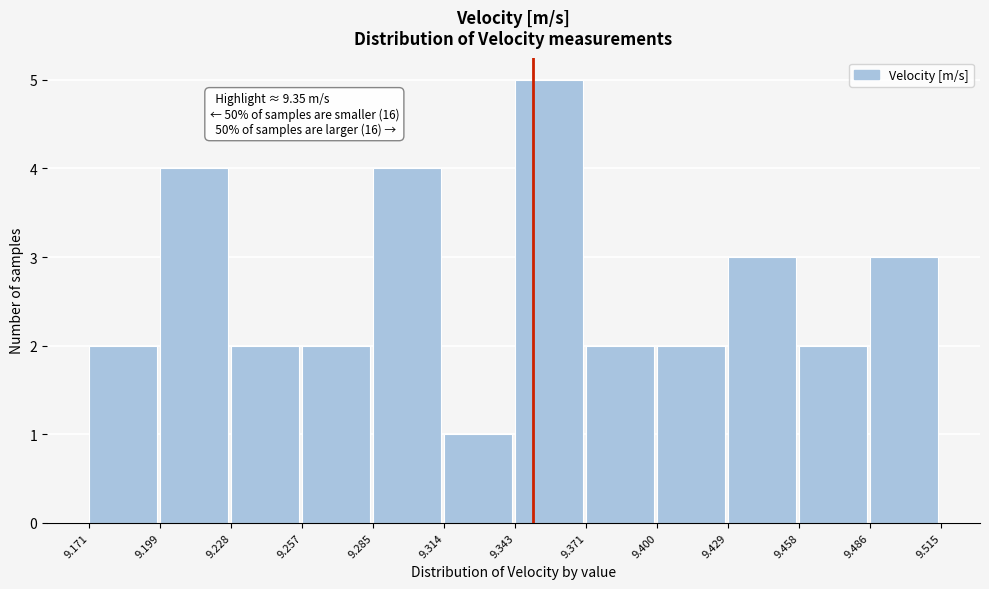

Which range on the x-axis has the tallest bar?

9.343 to 9.371